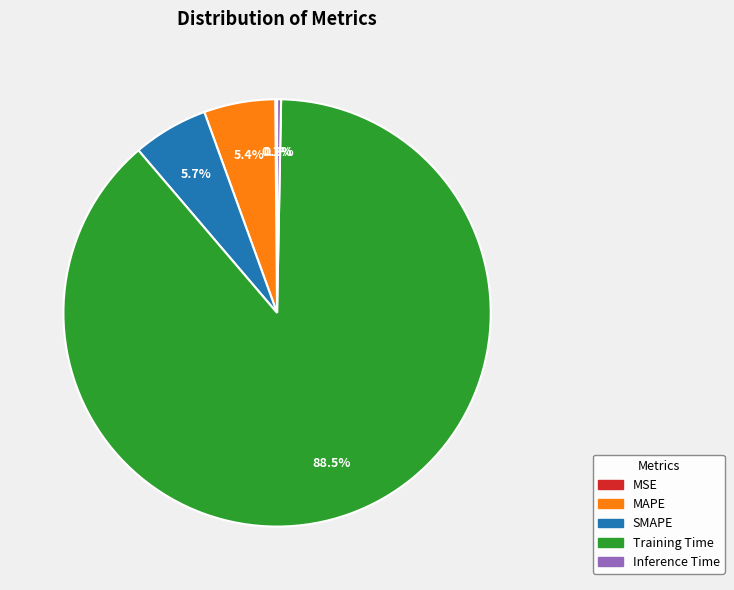

Combined, do MAPE and SMAPE account for over 50%?

No